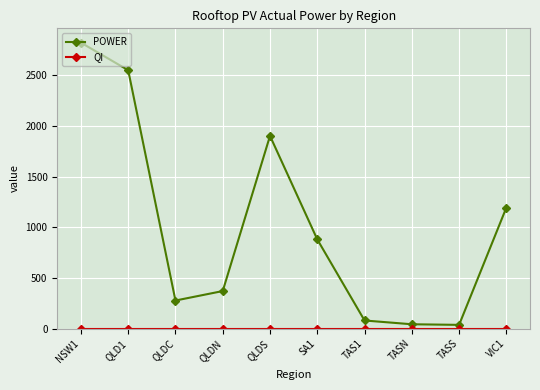

What is the average value of the POWER series?

1015.9